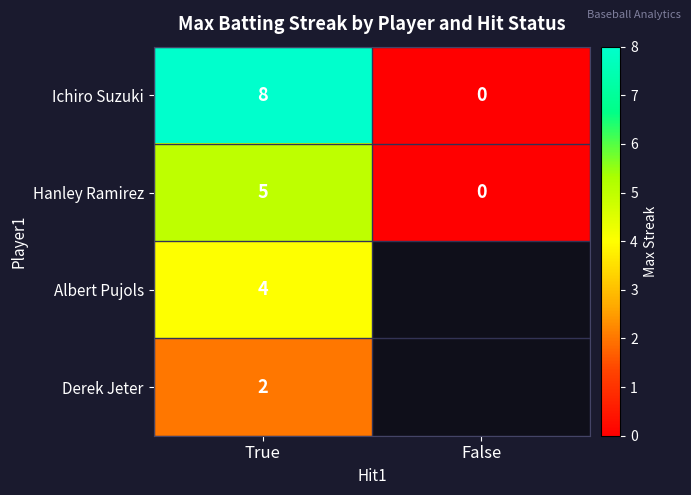

The value of Hanley Ramirez at False is 1.9. True or false?

False